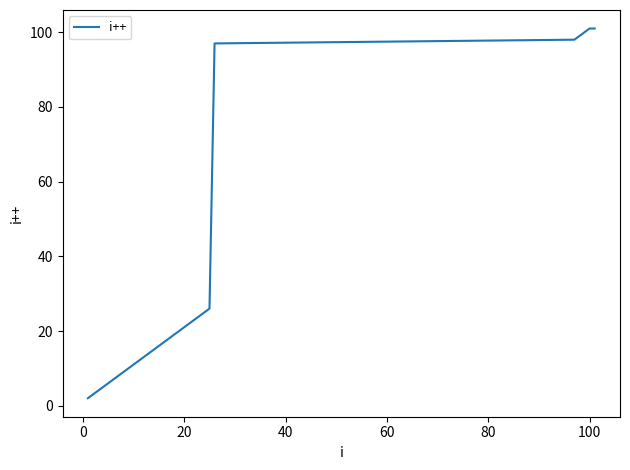

What is the difference between the maximum and minimum values?

99